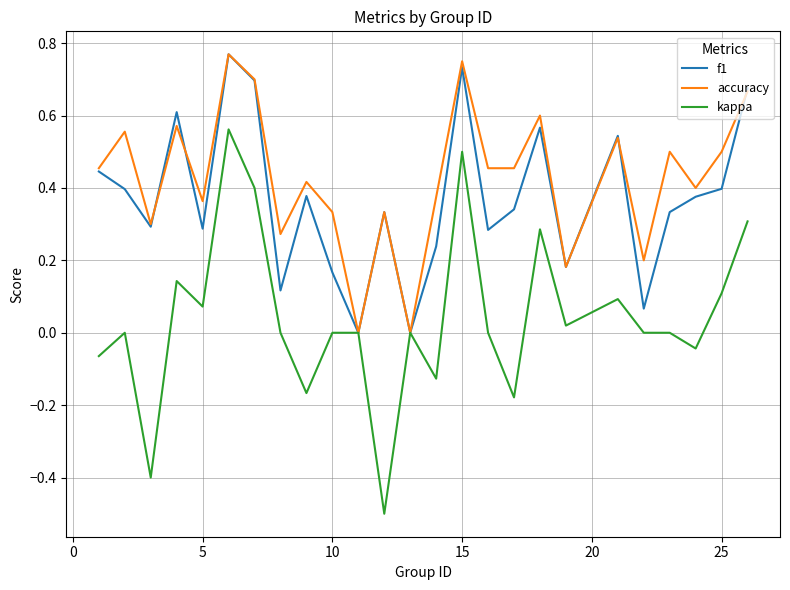

What is the sum of all accuracy values?

10.7